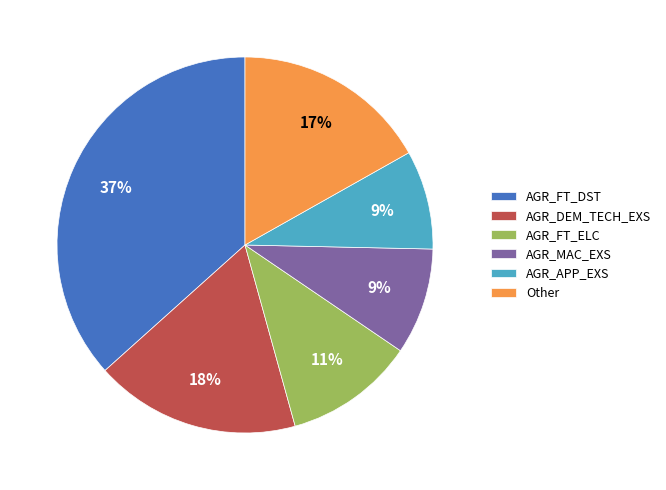

Approximately how many times larger is the value at AGR_APP_EXS compared to Other?

0.5